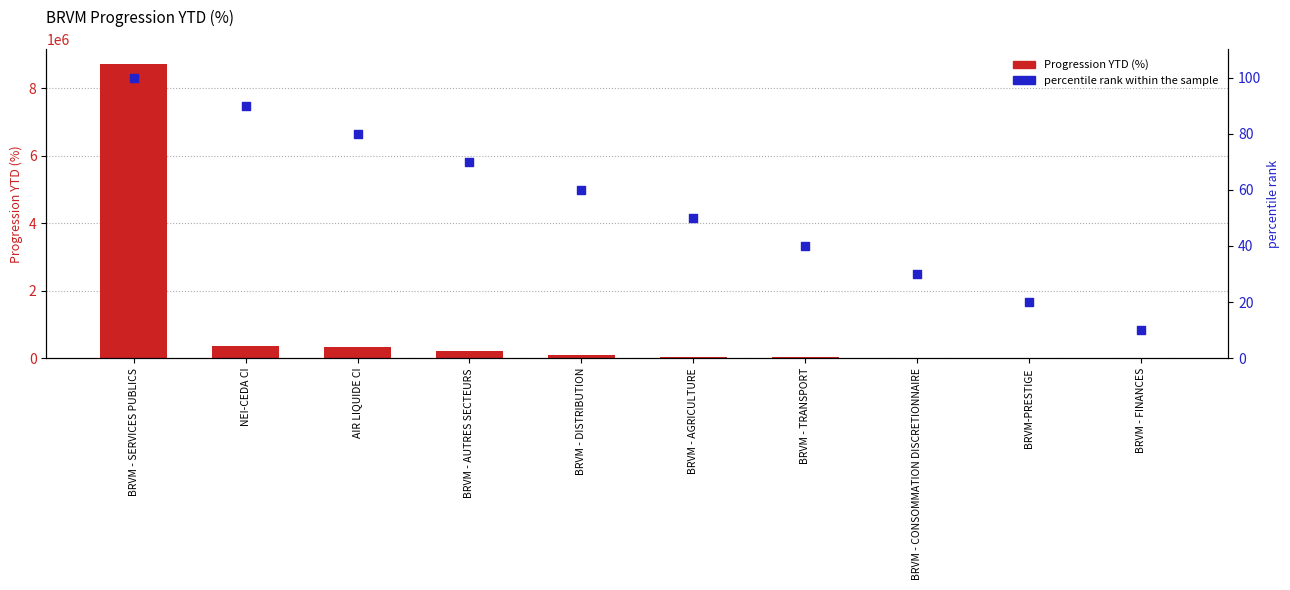

Which series has the largest total across all categories?

Progression YTD (%)